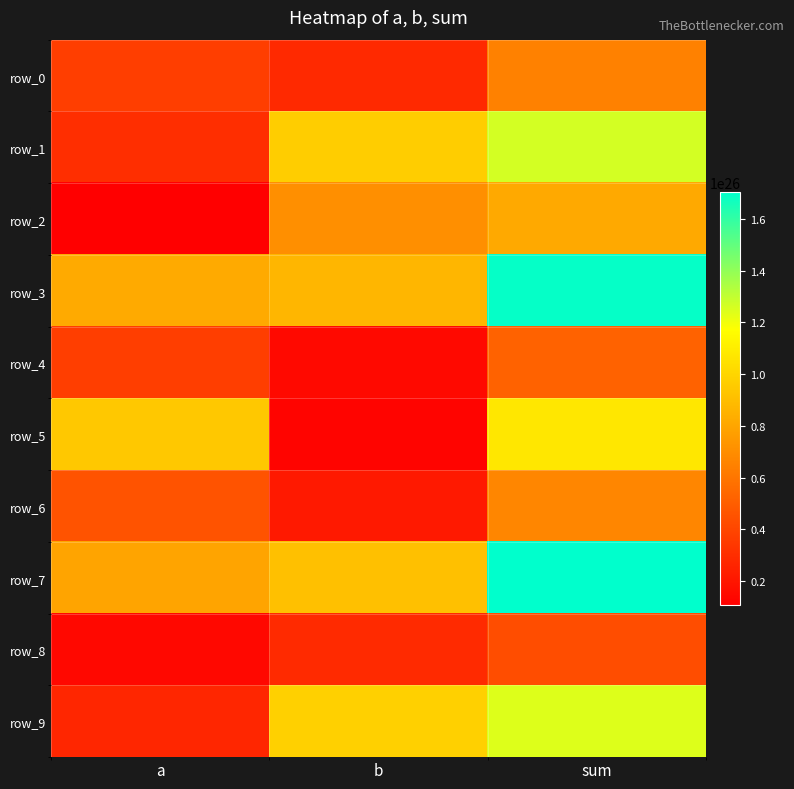

List the series in order of their peak value, highest first.

row_7, row_3, row_1, row_9, row_5, row_2, row_6, row_0, row_4, row_8